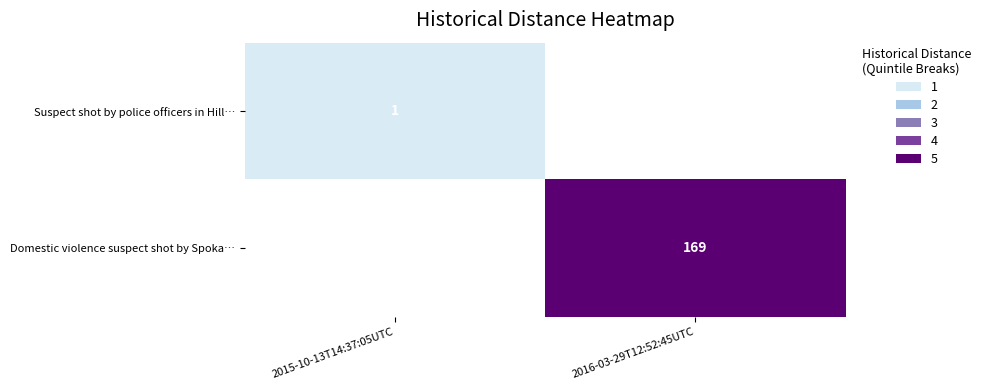

The Domestic violence suspect shot by Spoka… series shows 169 at 2016-03-29T12:52:45UTC. True or false?

True